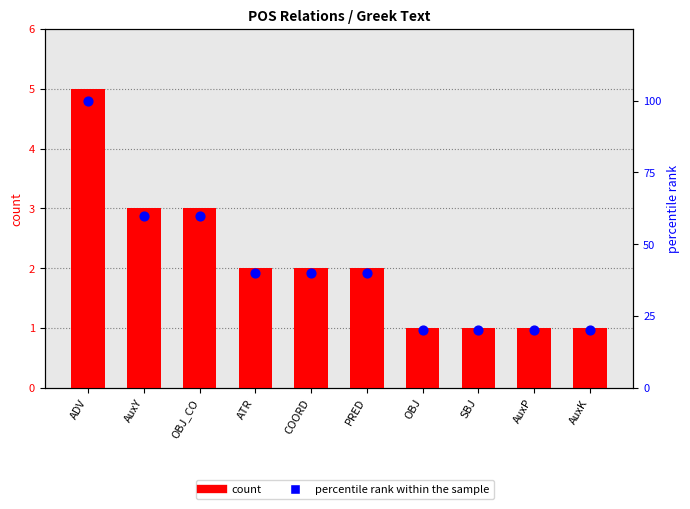

Is the value of count at PRED greater than the value of percentile rank within the sample at OBJ_CO?

No